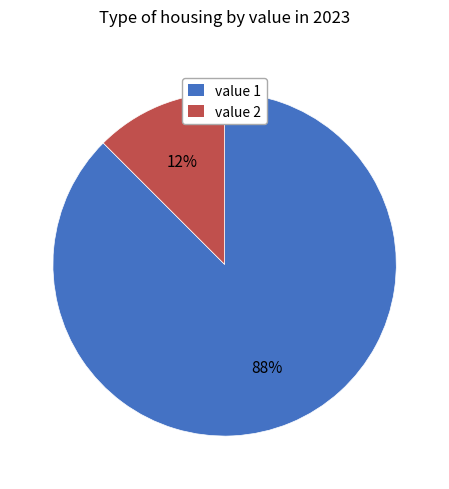

Combined, do value 1 and value 2 account for over 50%?

Yes